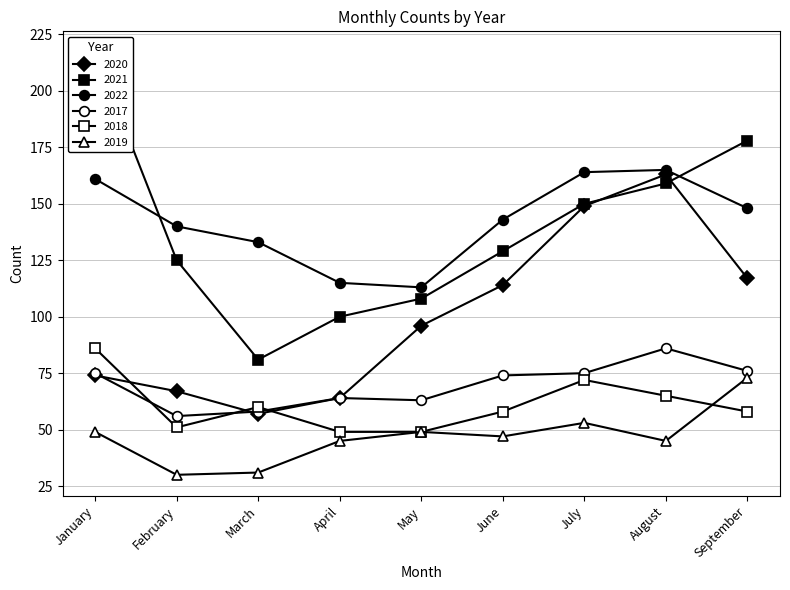

Is the value of 2021 at September greater than the value of 2018 at April?

Yes